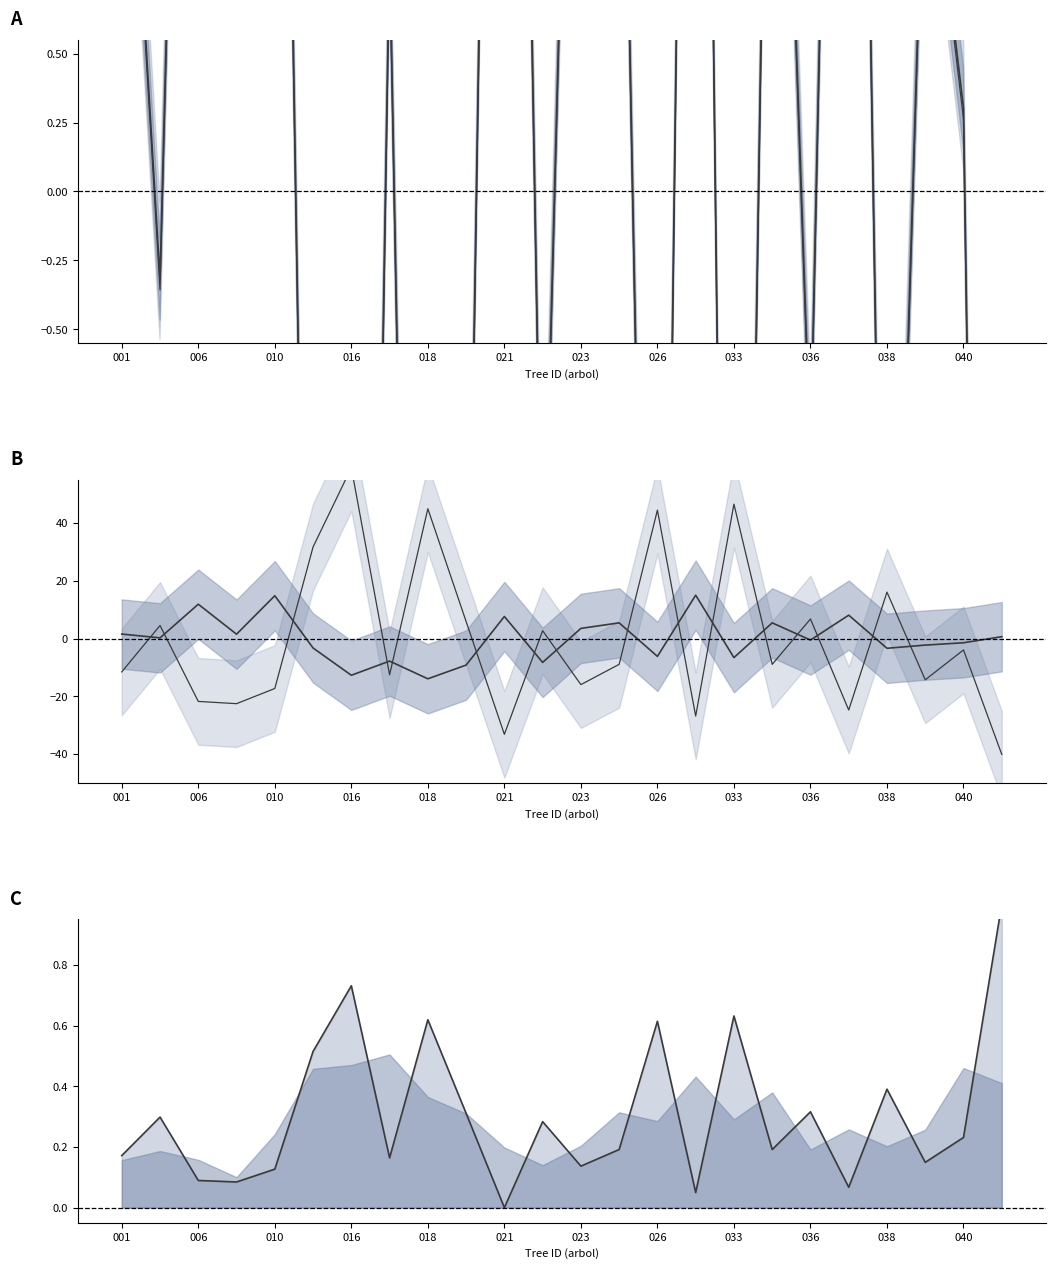

What is the value of the v_ha_line point at the 15th from the left?

0.6